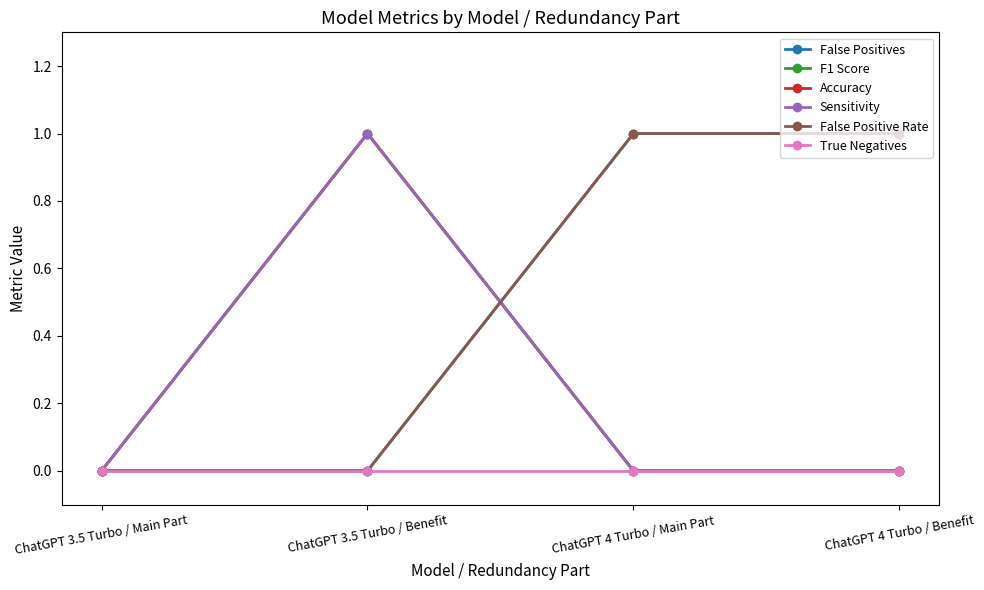

Reading left to right, list all the values displayed in this chart.

False Positives: ChatGPT 3.5 Turbo / Main Part=0	ChatGPT 3.5 Turbo / Benefit=0	ChatGPT 4 Turbo / Main Part=1	ChatGPT 4 Turbo / Benefit=1
F1 Score: ChatGPT 3.5 Turbo / Main Part=0	ChatGPT 3.5 Turbo / Benefit=1	ChatGPT 4 Turbo / Main Part=0	ChatGPT 4 Turbo / Benefit=0
Accuracy: ChatGPT 3.5 Turbo / Main Part=0	ChatGPT 3.5 Turbo / Benefit=1	ChatGPT 4 Turbo / Main Part=0	ChatGPT 4 Turbo / Benefit=0
Sensitivity: ChatGPT 3.5 Turbo / Main Part=0	ChatGPT 3.5 Turbo / Benefit=1	ChatGPT 4 Turbo / Main Part=0	ChatGPT 4 Turbo / Benefit=0
False Positive Rate: ChatGPT 3.5 Turbo / Main Part=0	ChatGPT 3.5 Turbo / Benefit=0	ChatGPT 4 Turbo / Main Part=1	ChatGPT 4 Turbo / Benefit=1
True Negatives: ChatGPT 3.5 Turbo / Main Part=0	ChatGPT 3.5 Turbo / Benefit=0	ChatGPT 4 Turbo / Main Part=0	ChatGPT 4 Turbo / Benefit=0